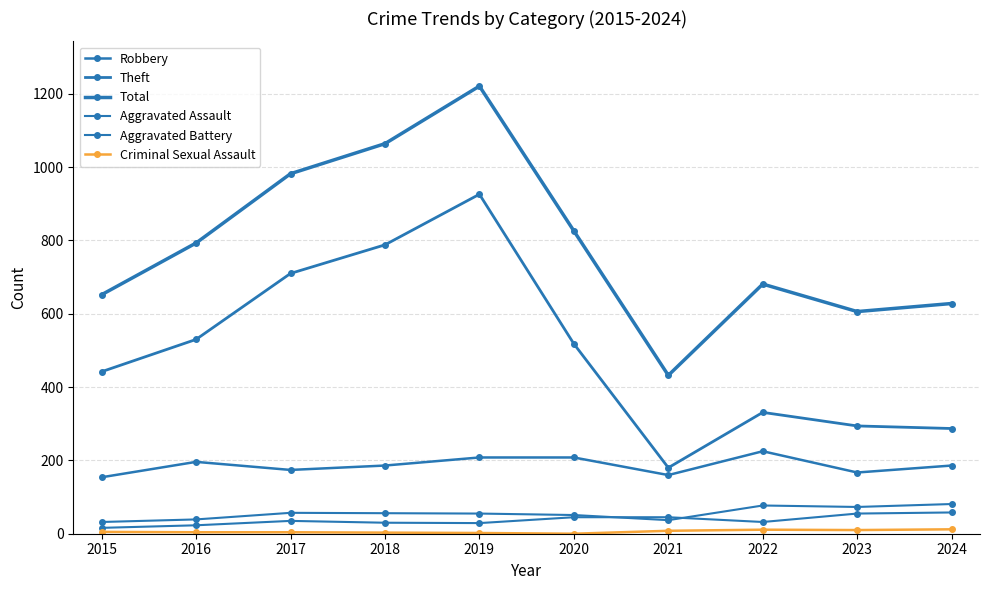

Which has a higher value, 2024 or 2015?

2024